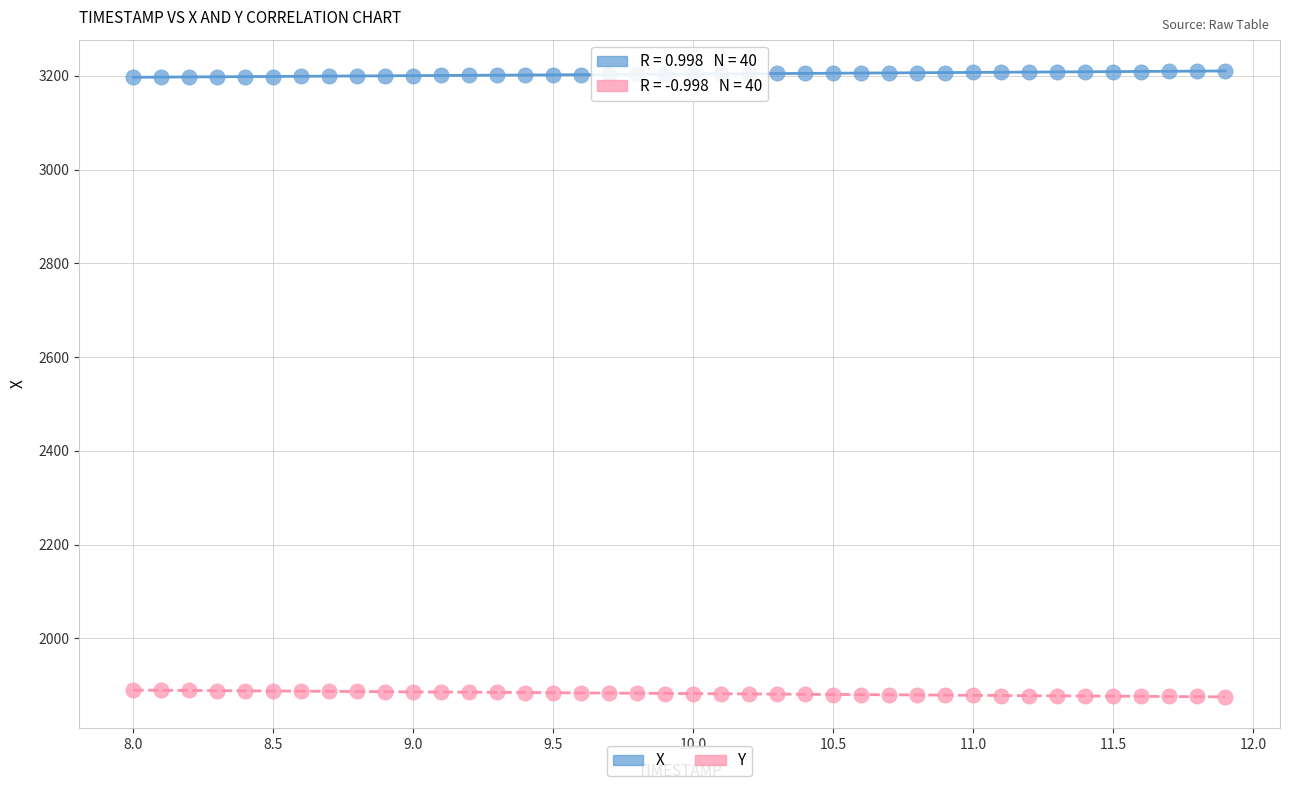

Which series reaches the minimum Y coordinate?

Y